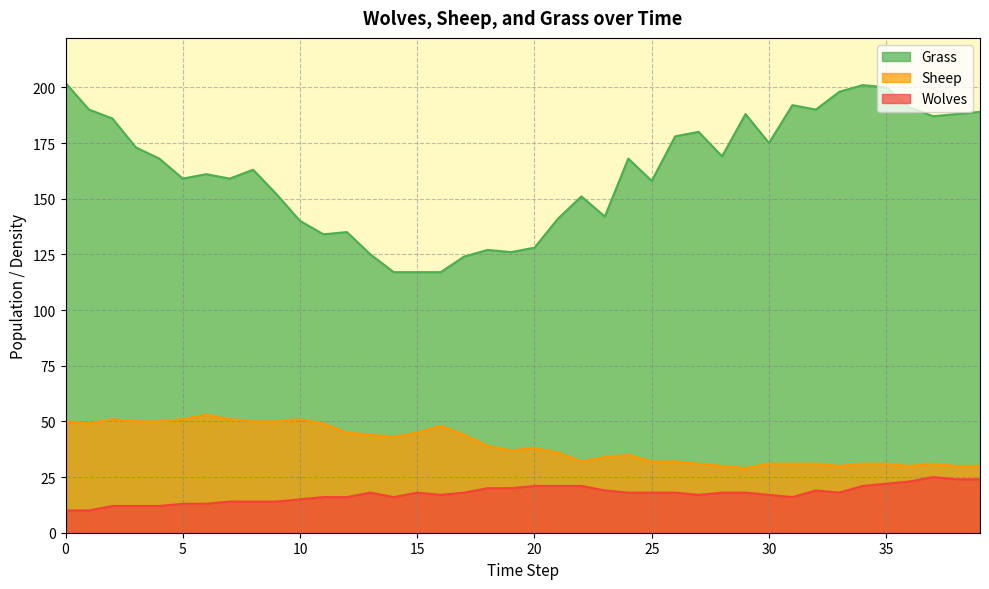

What is the value of the Wolves point at the 26th from the left?

18